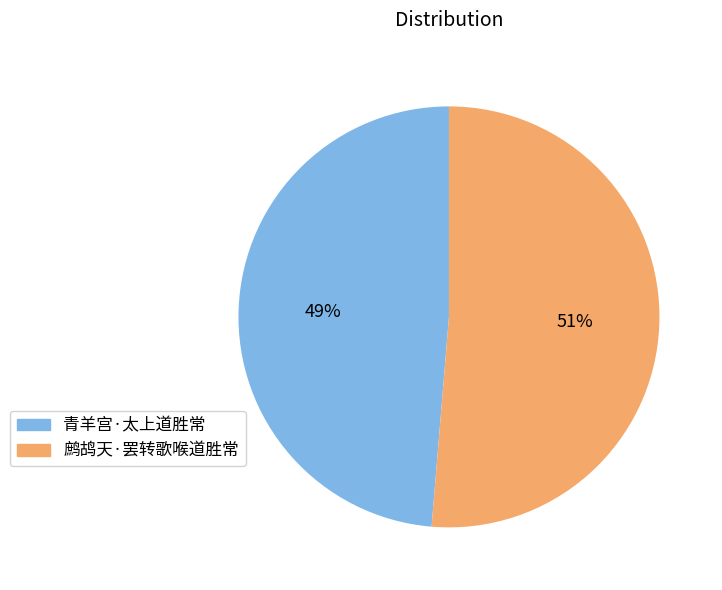

To the nearest percent, what is the combined percentage of 鹧鸪天·罢转歌喉道胜常 and 青羊宫·太上道胜常?

100%